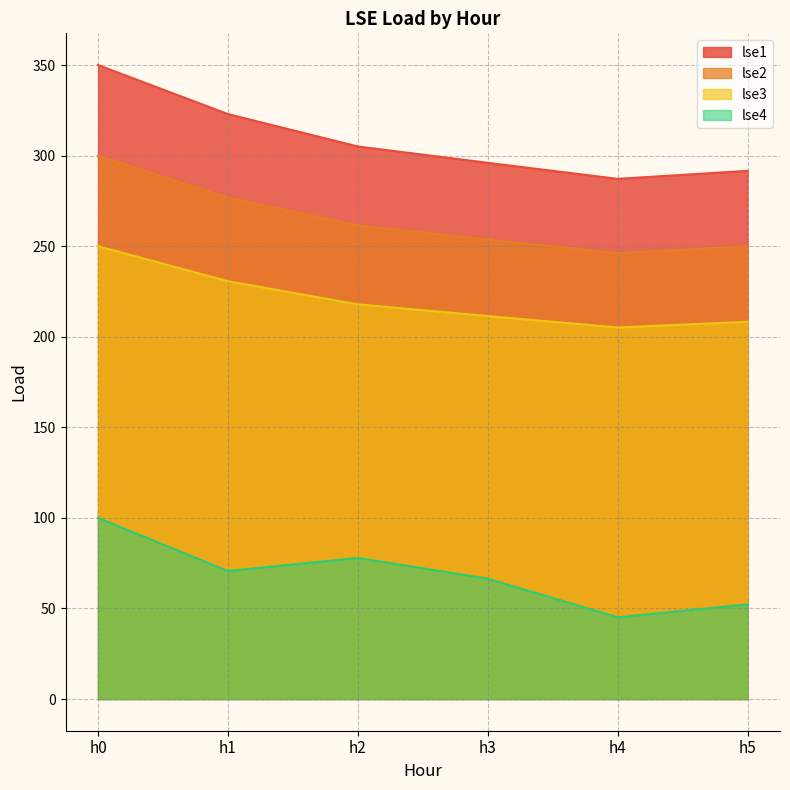

At which label is lse4 closest to 72?

h1